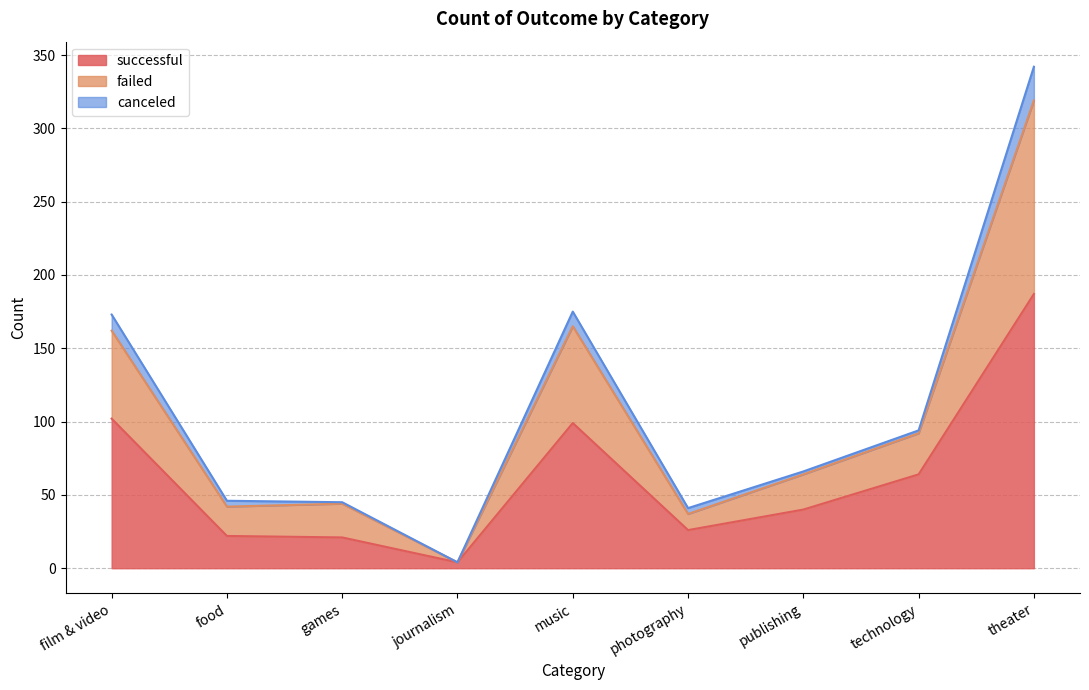

Which has a higher value, theater or photography?

theater